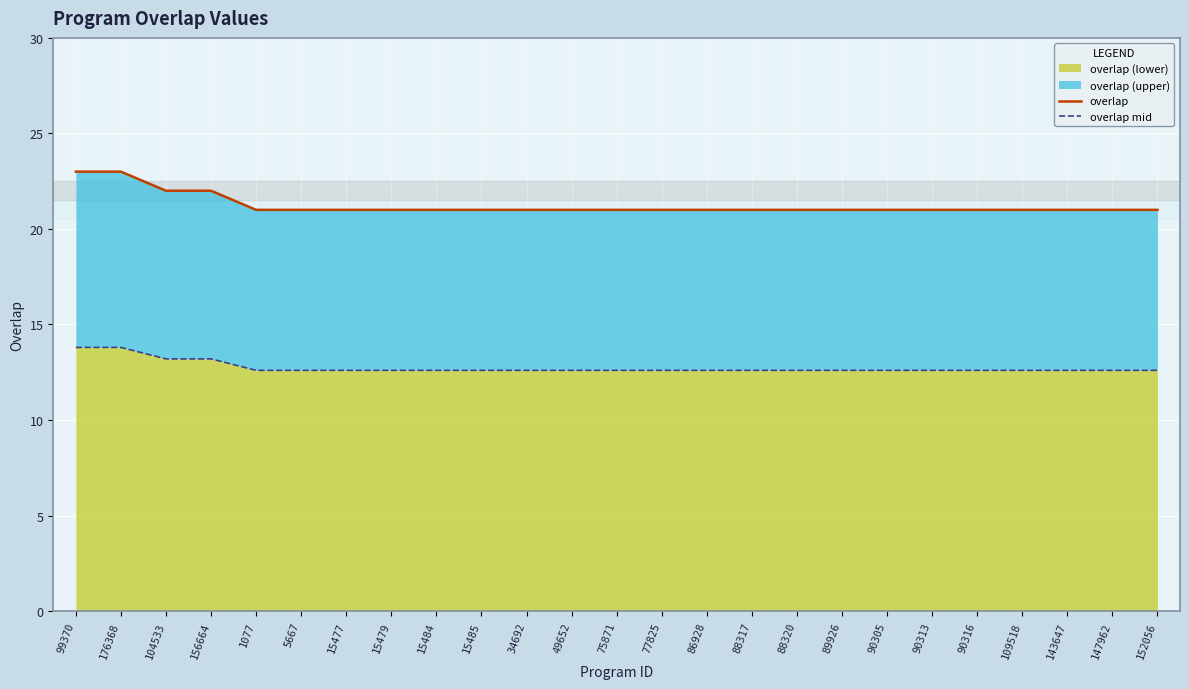

Count the overlap values in the range 21 to 22.

23